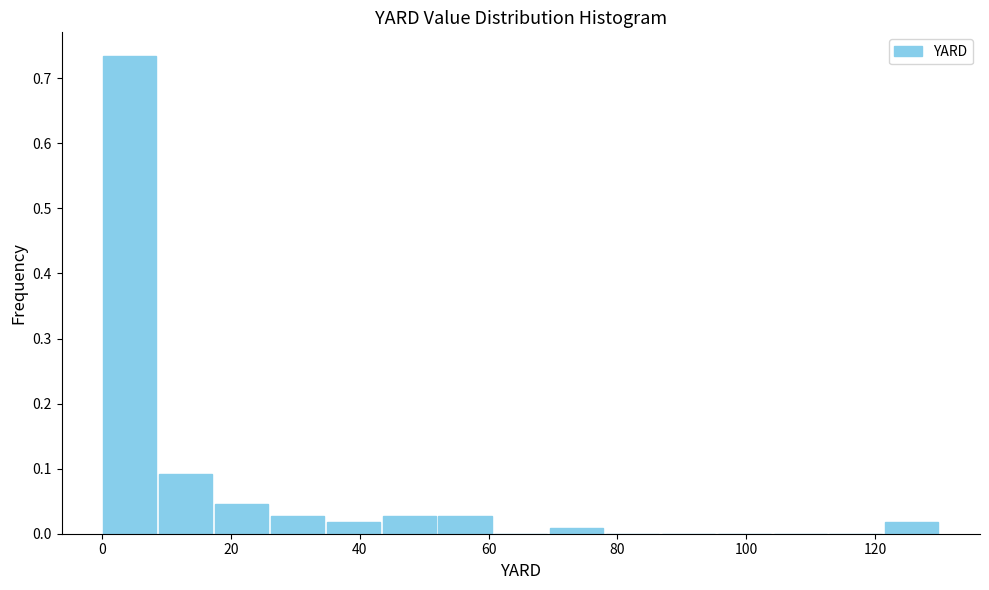

Reading left to right, list every bar in this chart as the range it spans on the x-axis followed by its height. Neither the bar edges nor the heights are printed on the chart, so give them approximately, as read against the axes.

0 to 8: 0.73
8 to 18: 0.09
18 to 26: 0.05
26 to 34: 0.03
34 to 44: 0.02
44 to 52: 0.03
52 to 60: 0.03
60 to 70: 0
70 to 78: under 0.01
78 to 86: 0
86 to 96: 0
96 to 104: 0
104 to 112: 0
112 to 122: 0
122 to 130: 0.02